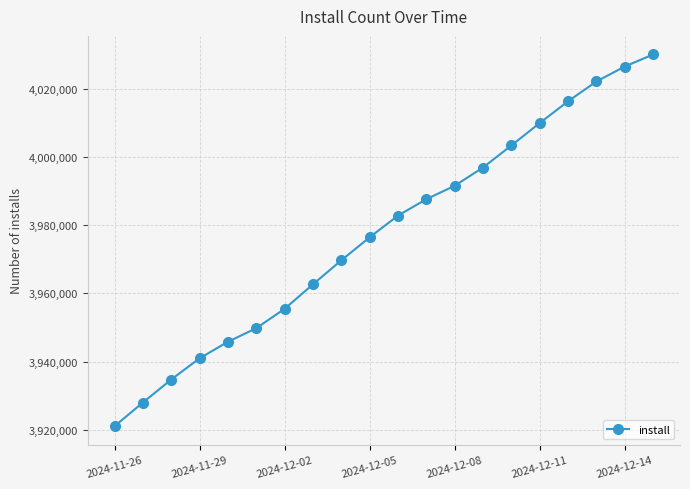

What is the average value?

3977606